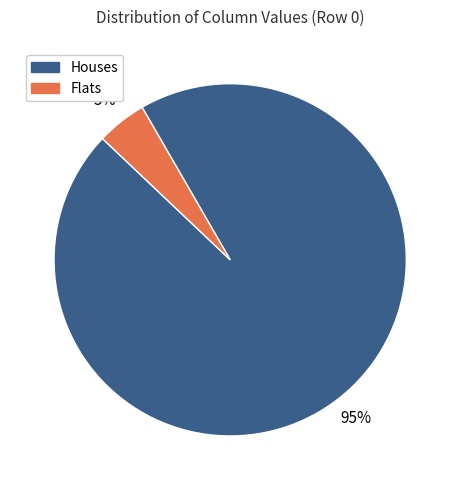

Is there any slice that represents more than half of the pie?

Yes